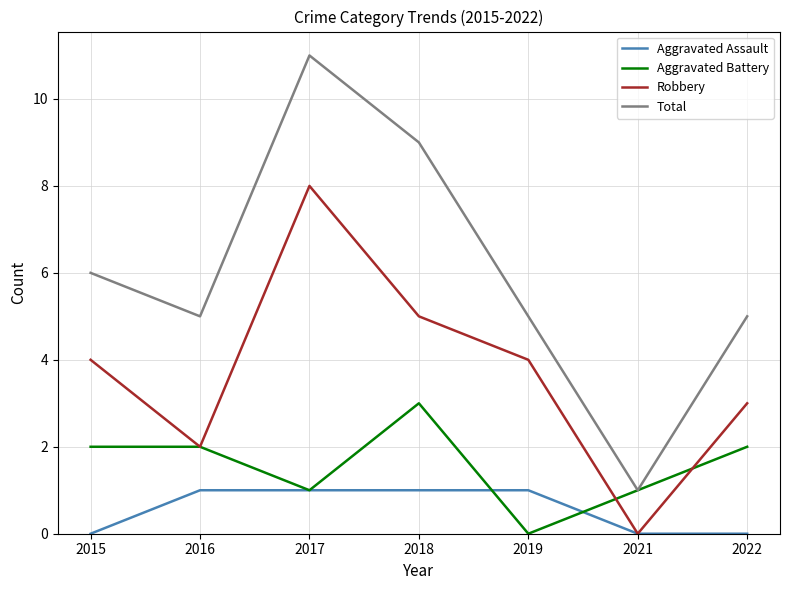

Is the value of Aggravated Assault at 2017 greater than the value of Total at 2019?

No